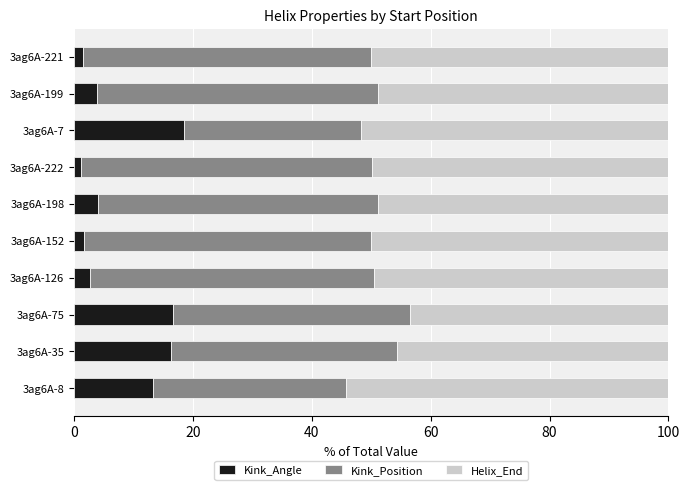

The value of Kink_Angle at 3ag6A-8 is 4.8. True or false?

False